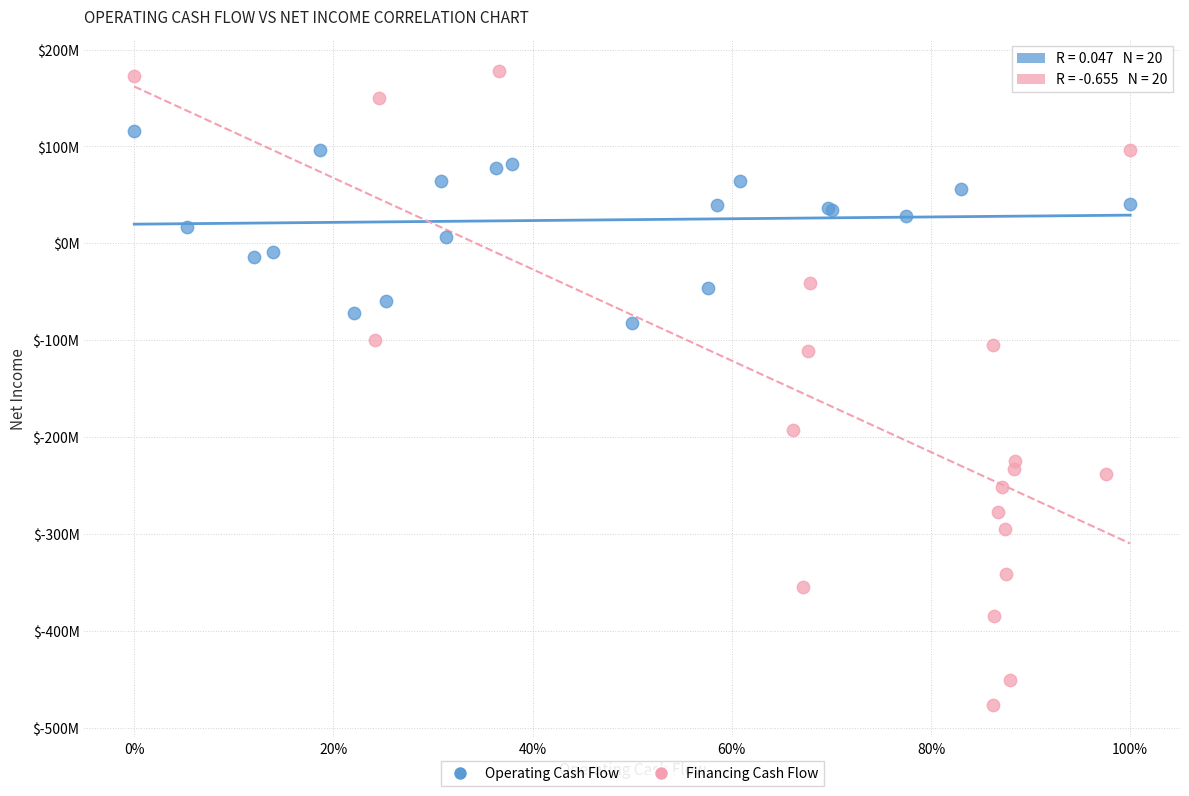

What are all the series names shown in the legend?

Operating Cash Flow, Financing Cash Flow